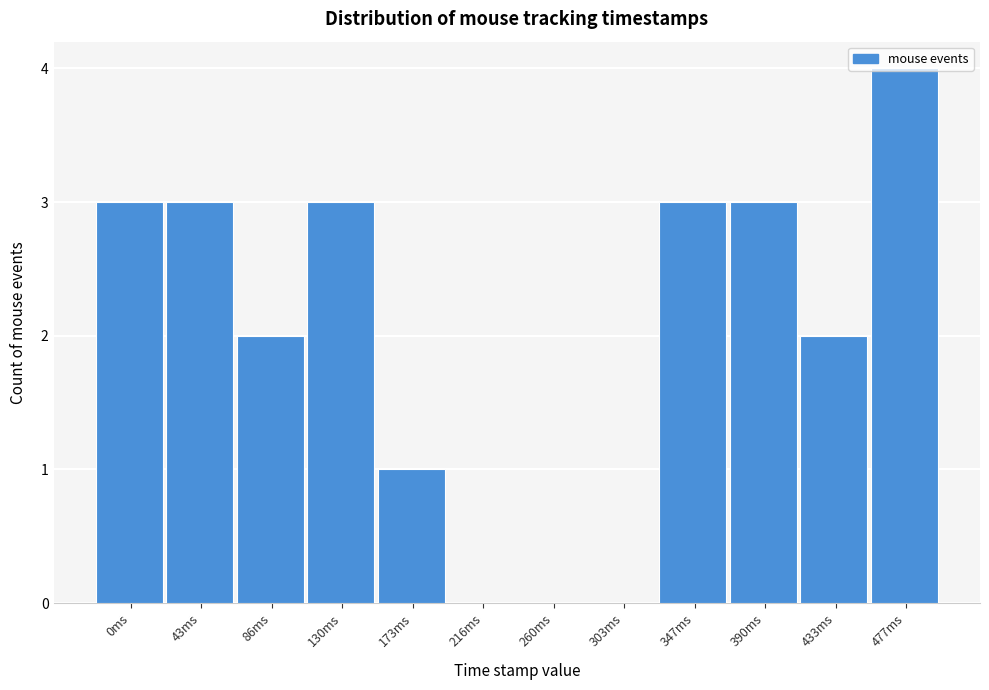

True or false: the data shows -2 at 303ms.

False